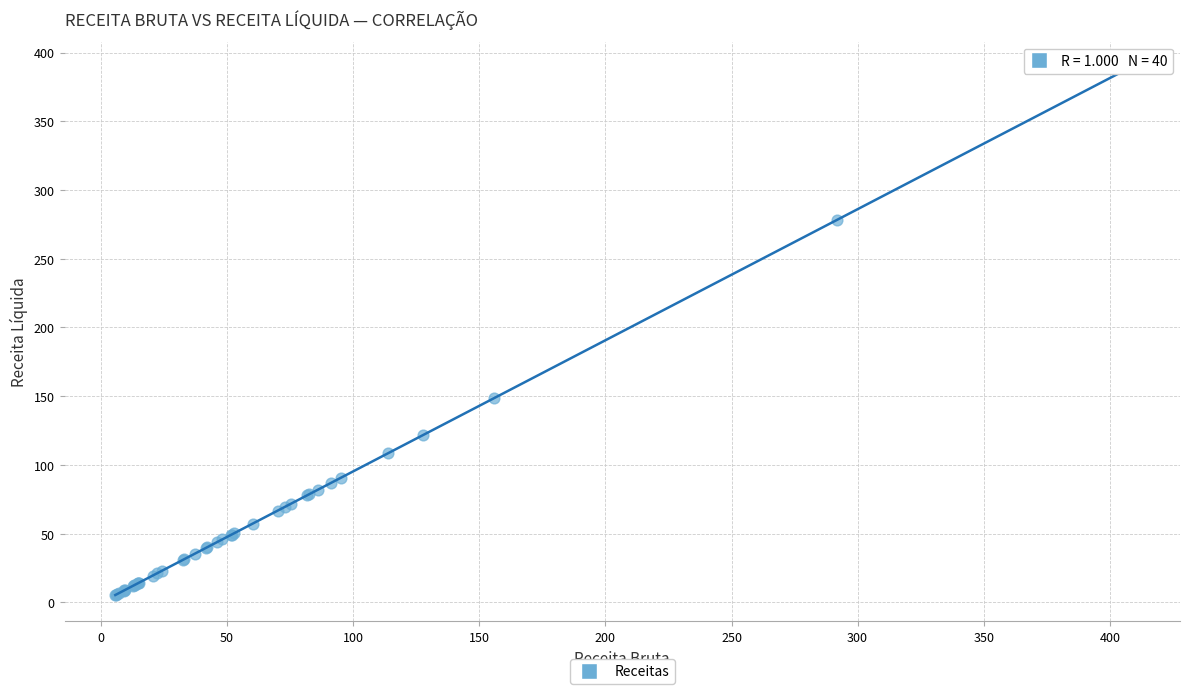

What Y value in the scatter plot is closest to 197?

148.4